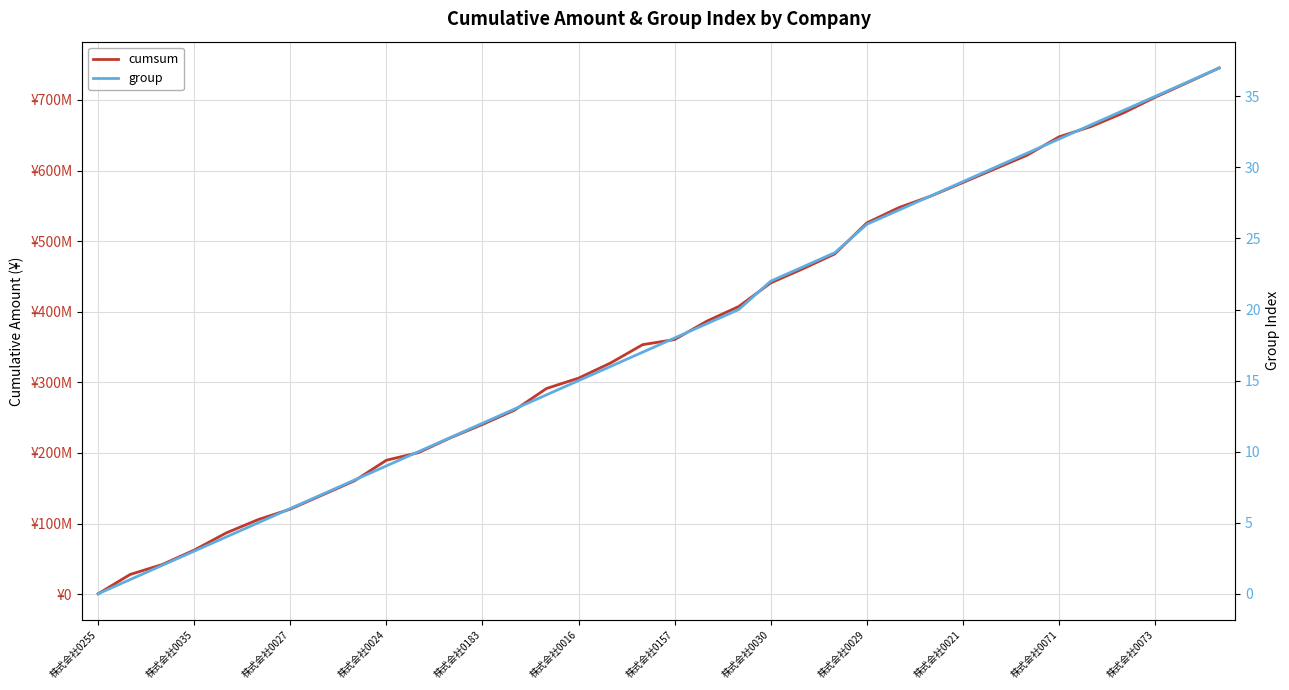

Does the chart display data point markers on the line(s)?

No